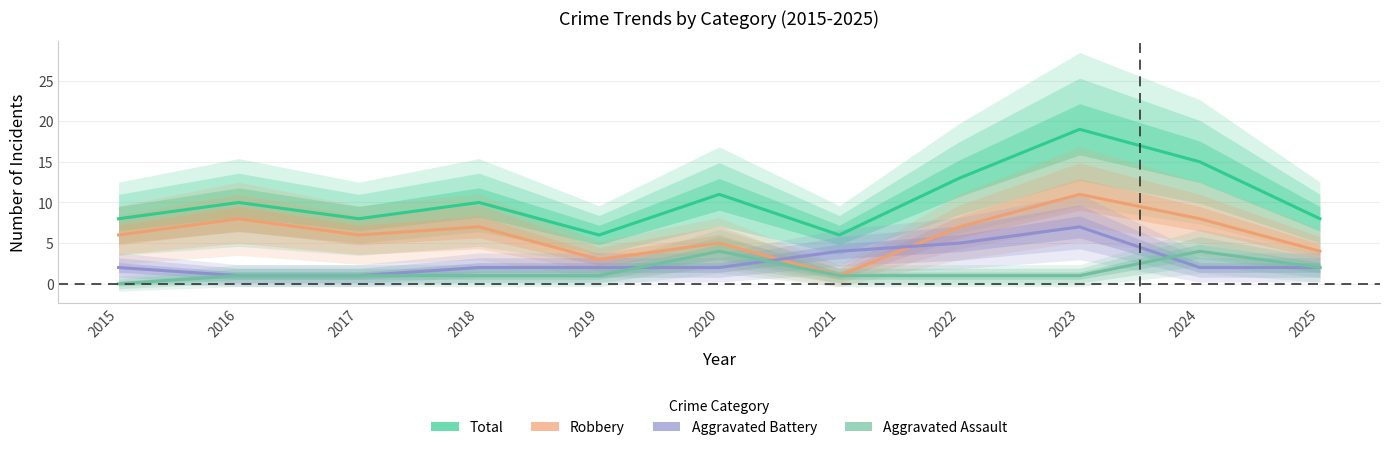

What is the total value across all series at 2019?

12